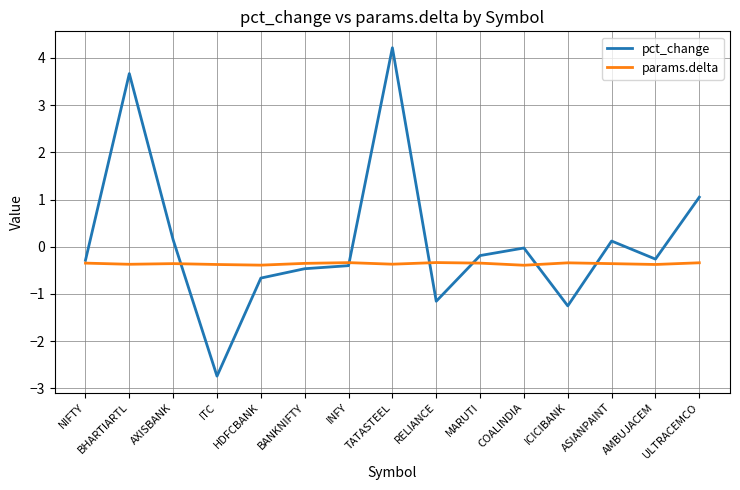

Which category has the lowest value in the pct_change series?

ITC